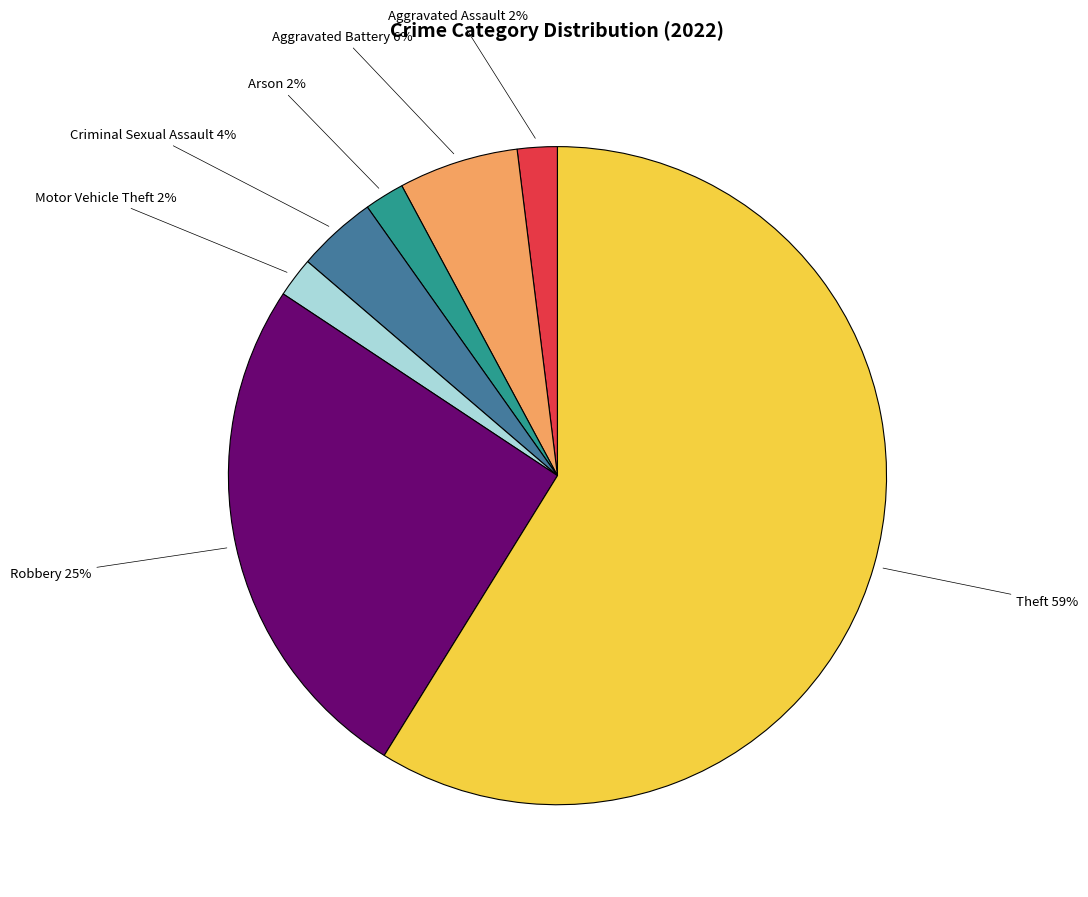

Which slice represents more than half of the pie?

Theft